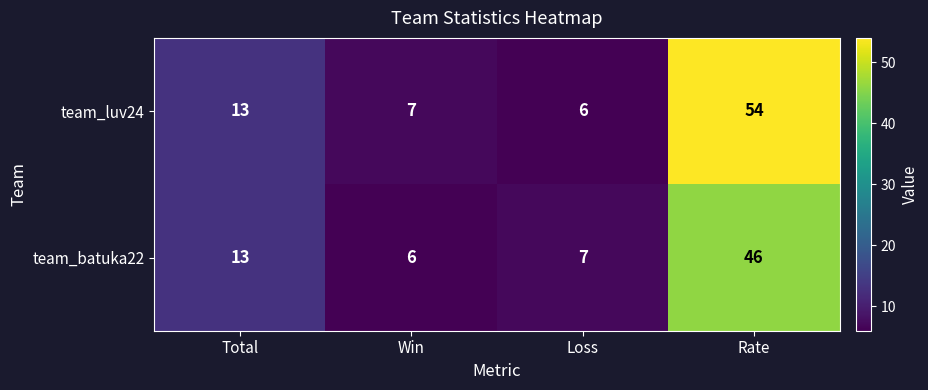

Is it true that team_batuka22 equals 6 at Win?

True